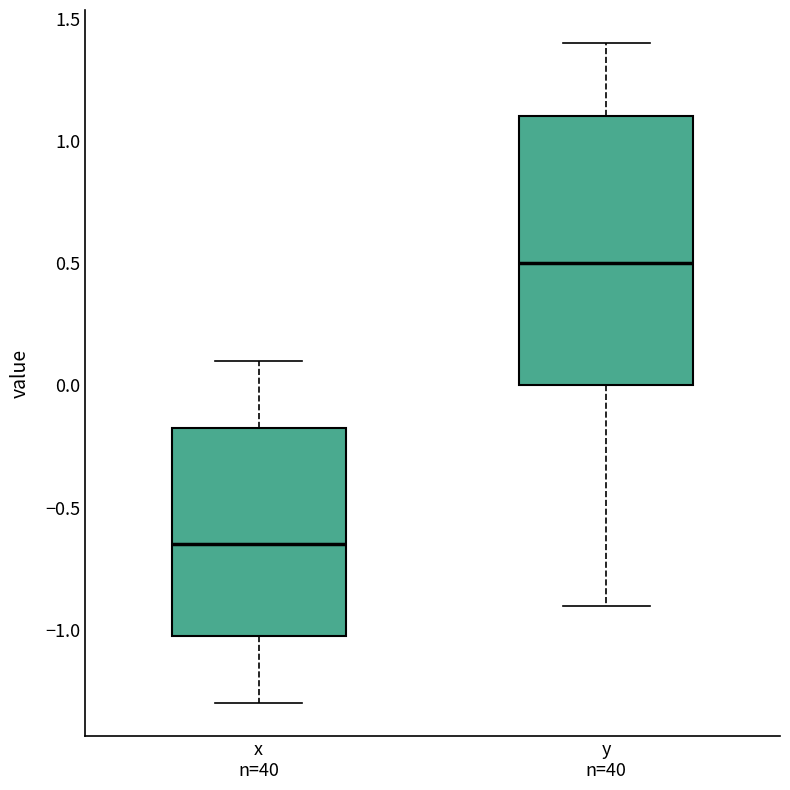

Comparing the boxes themselves (not the whiskers), which one is the tallest?

y n=40